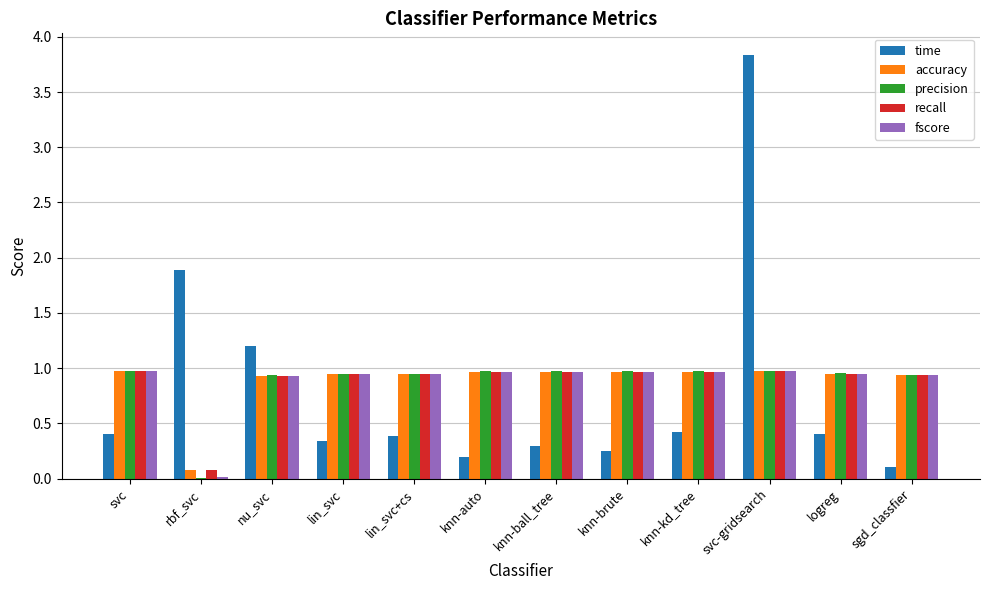

What is the sum of the time values at svc-gridsearch and knn-ball_tree?

4.1